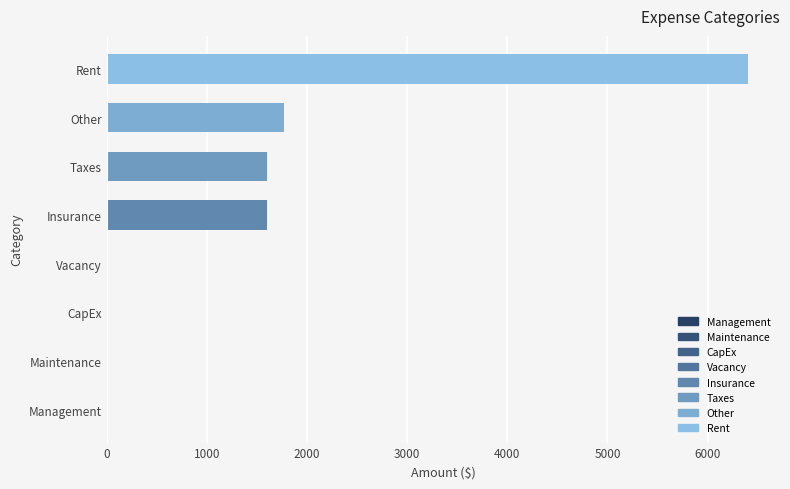

Which has a higher value, Insurance or CapEx?

Insurance